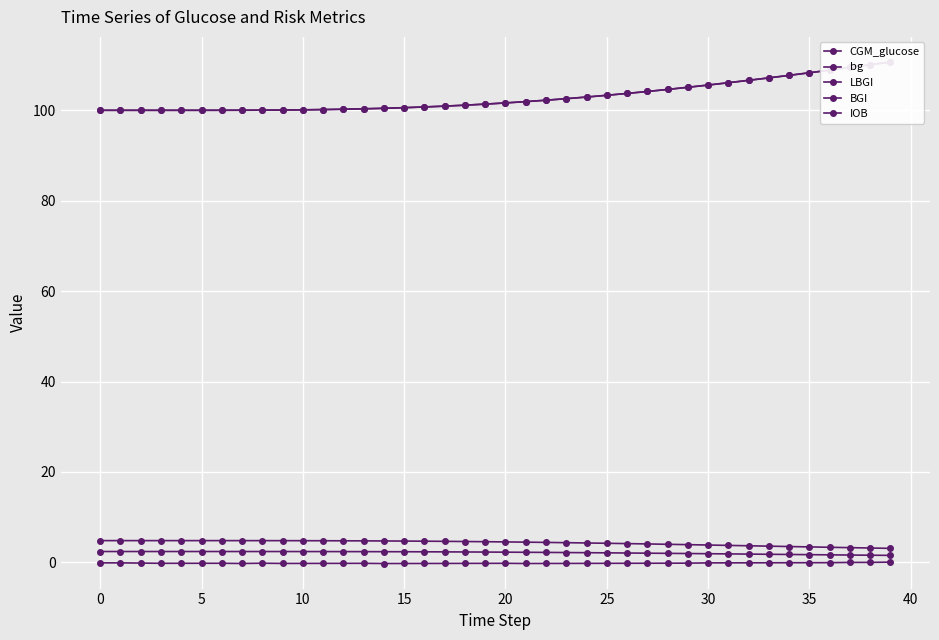

What is the value of the LBGI point at the 9th from the left?

2.4